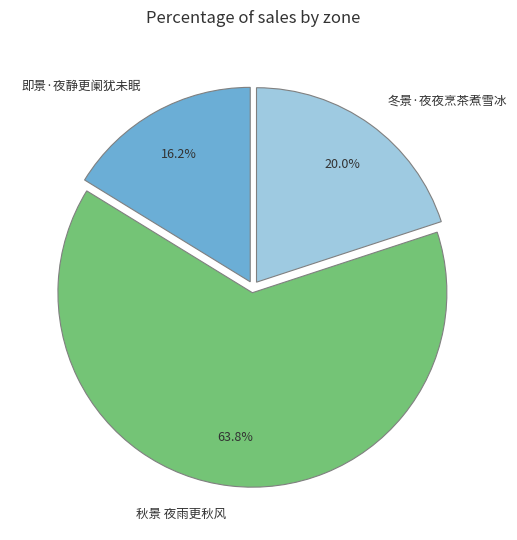

Does 冬景·夜夜烹茶煮雪冰 account for over 50% of the chart?

No